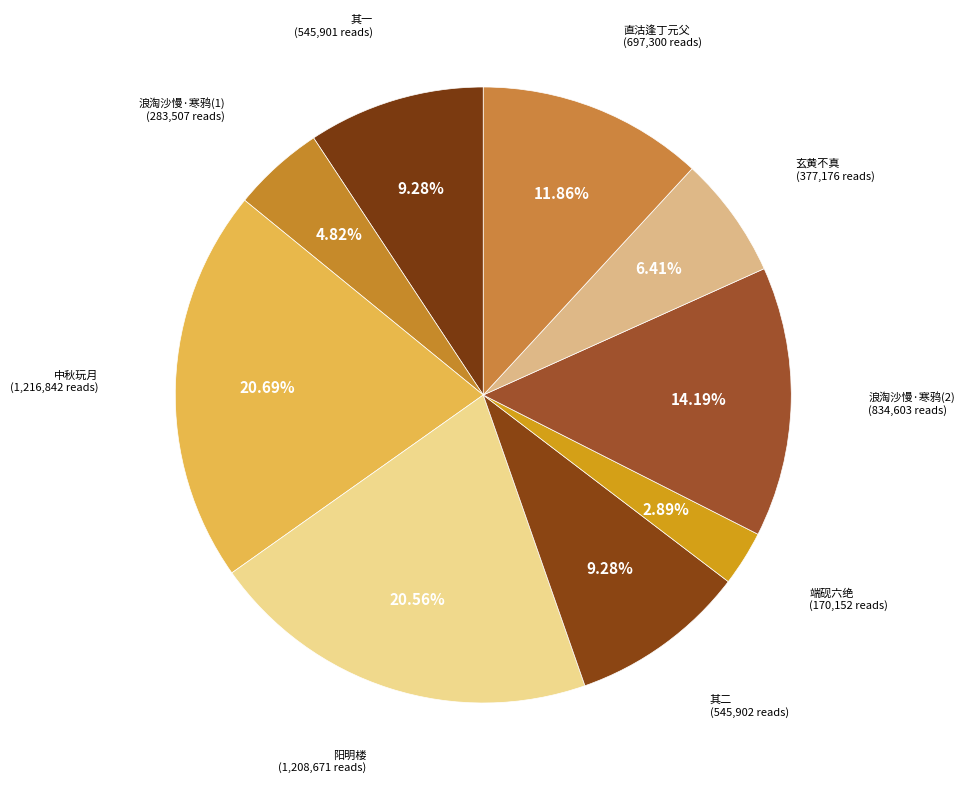

How many slices are in this pie chart?

9